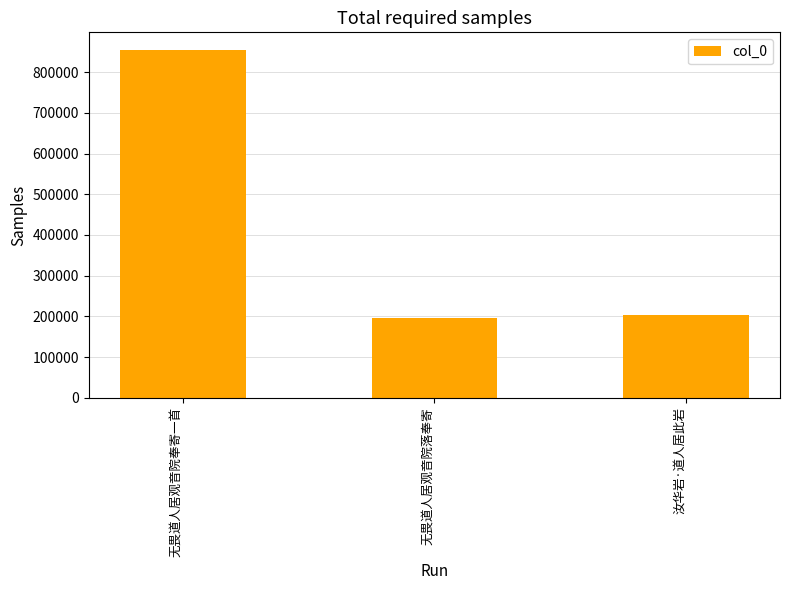

What is the label of the 1st bar from the right?

汝华岩·道人居此岩